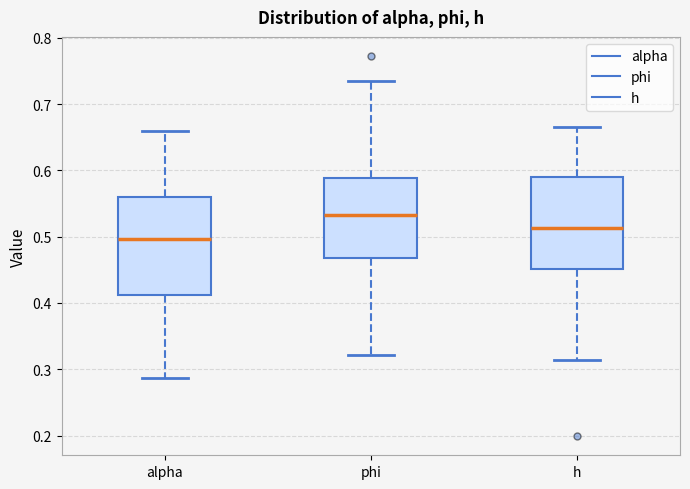

Reading left to right, read every box against the y-axis: the position of its median line, the range the box covers, and the ends of its whiskers. The values are not printed on the chart, so give them approximately, as read against the axis.

alpha: median 0.50, box 0.41 to 0.56, whiskers 0.29 to 0.66
phi: median 0.53, box 0.47 to 0.59, whiskers 0.32 to 0.74
h: median 0.51, box 0.45 to 0.59, whiskers 0.31 to 0.67